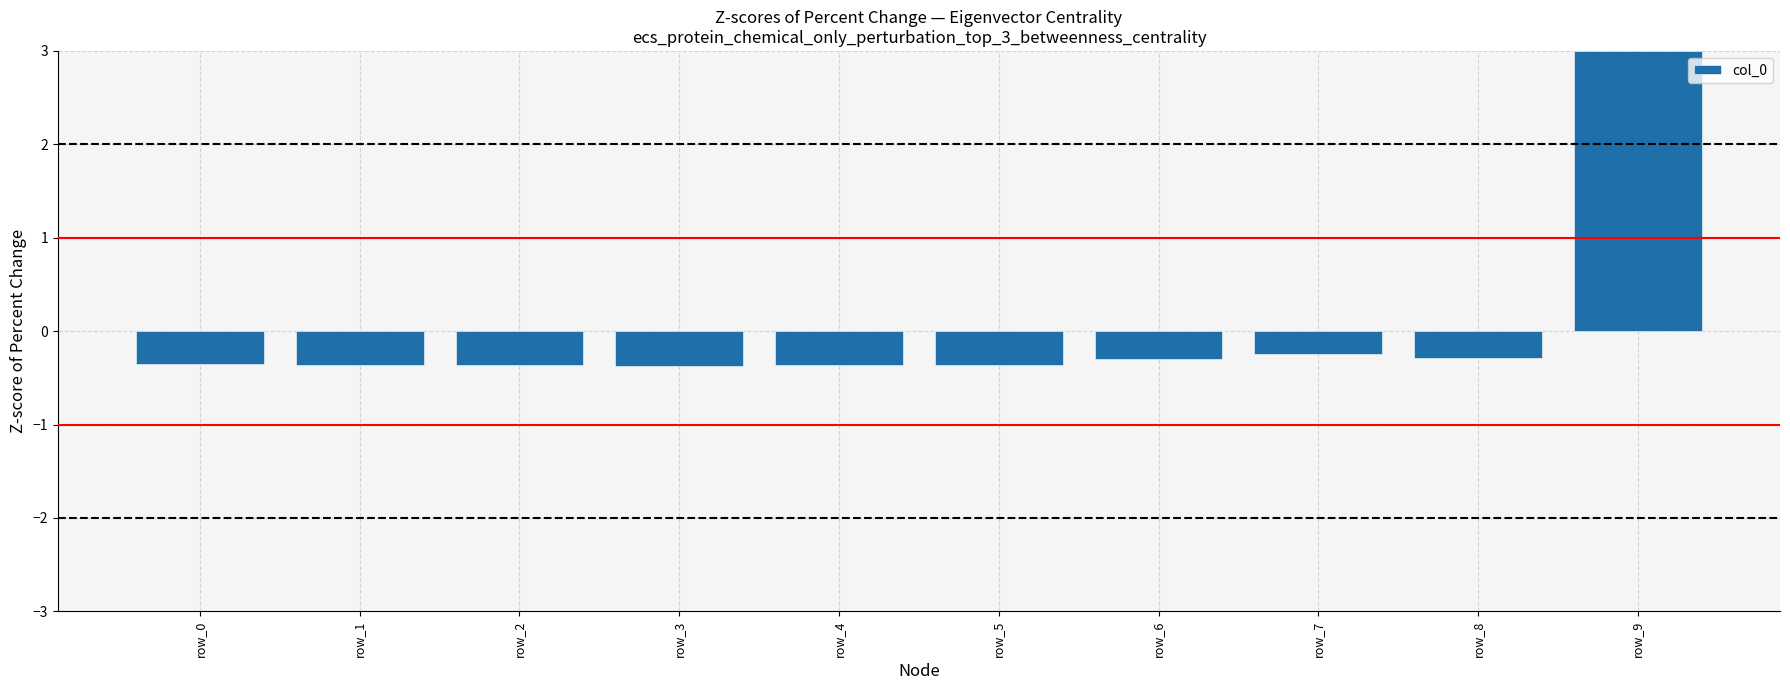

What is the maximum value shown in the chart?

3.0